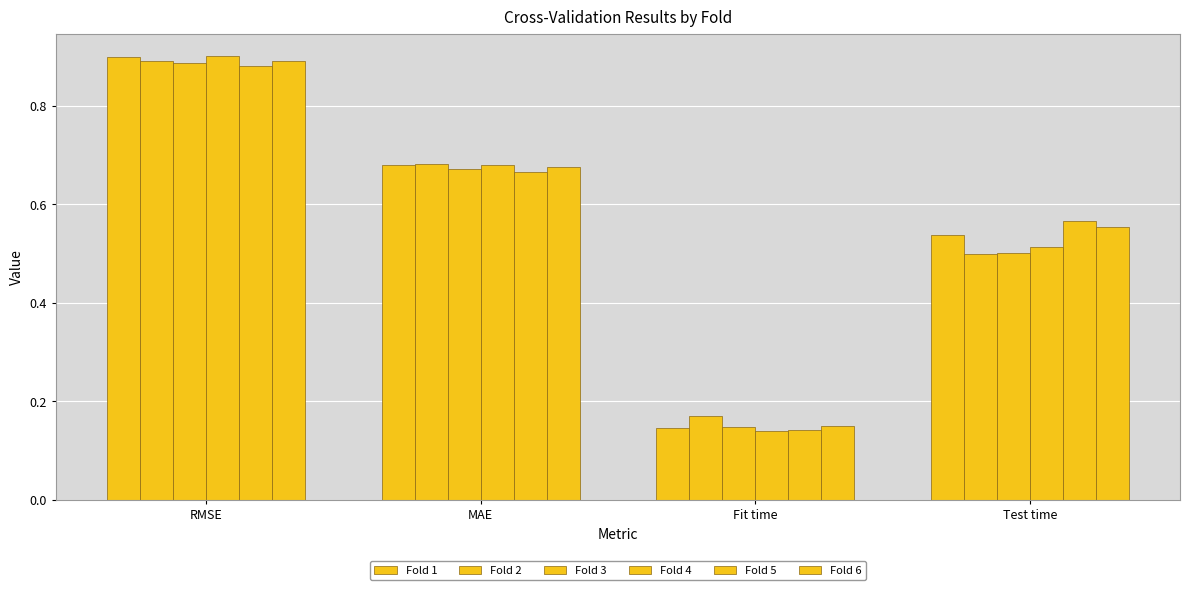

What is the label of the 3rd bar from the left?

Fit time